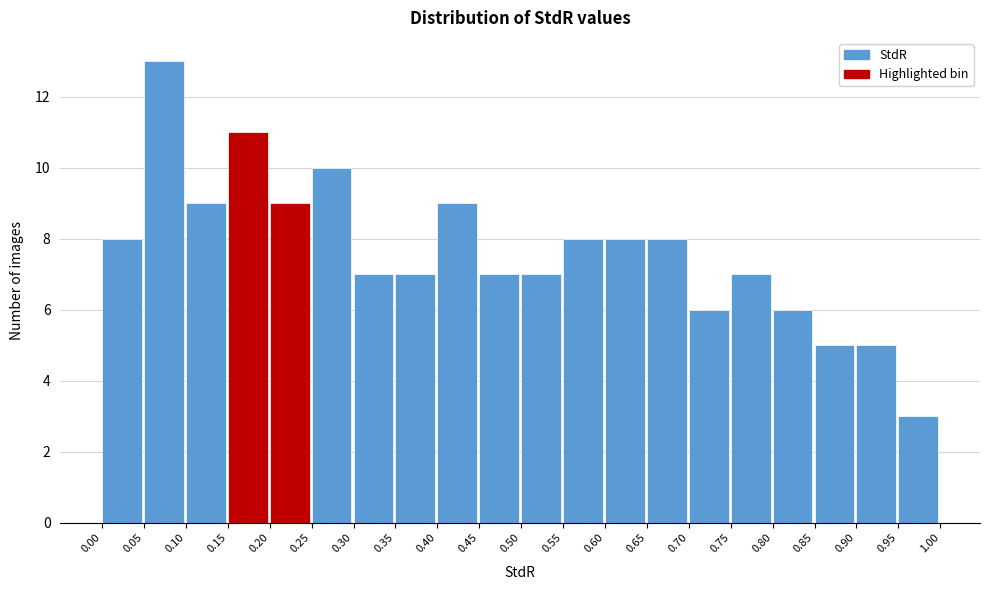

Reading left to right, transcribe this chart: for each bar, give the range it covers on the x-axis and its height. The values are not printed on the chart, so give them approximately, as read against the axis.

0.00 to 0.05: 8
0.05 to 0.10: 13
0.10 to 0.15: 9
0.15 to 0.20: 11
0.20 to 0.25: 9
0.25 to 0.30: 10
0.30 to 0.35: 7
0.35 to 0.40: 7
0.40 to 0.45: 9
0.45 to 0.50: 7
0.50 to 0.55: 7
0.55 to 0.60: 8
0.60 to 0.65: 8
0.65 to 0.70: 8
0.70 to 0.75: 6
0.75 to 0.80: 7
0.80 to 0.85: 6
0.85 to 0.90: 5
0.90 to 0.95: 5
0.95 to 1.00: 3